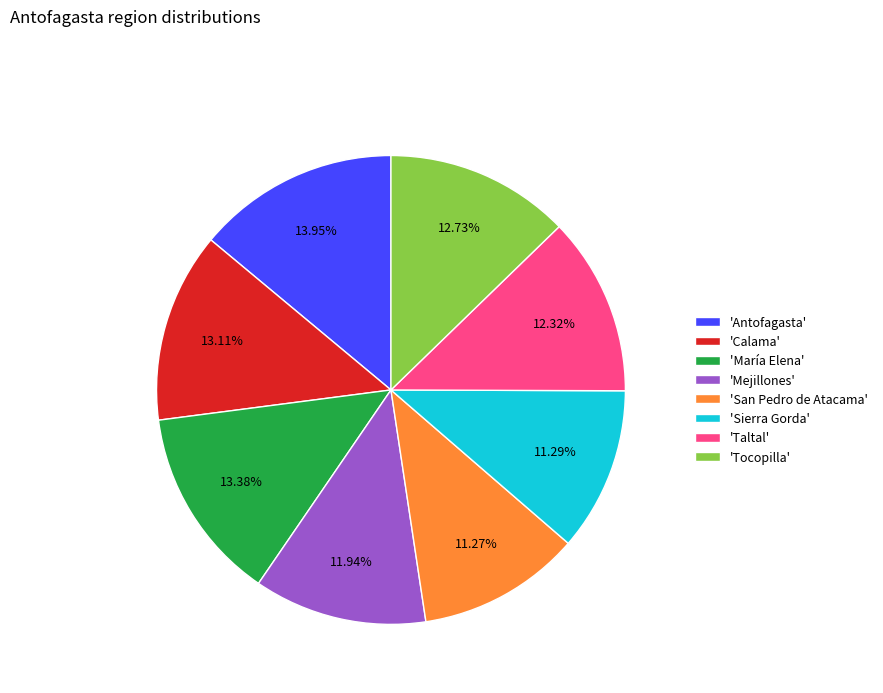

Is there any slice that represents more than half of the pie?

No